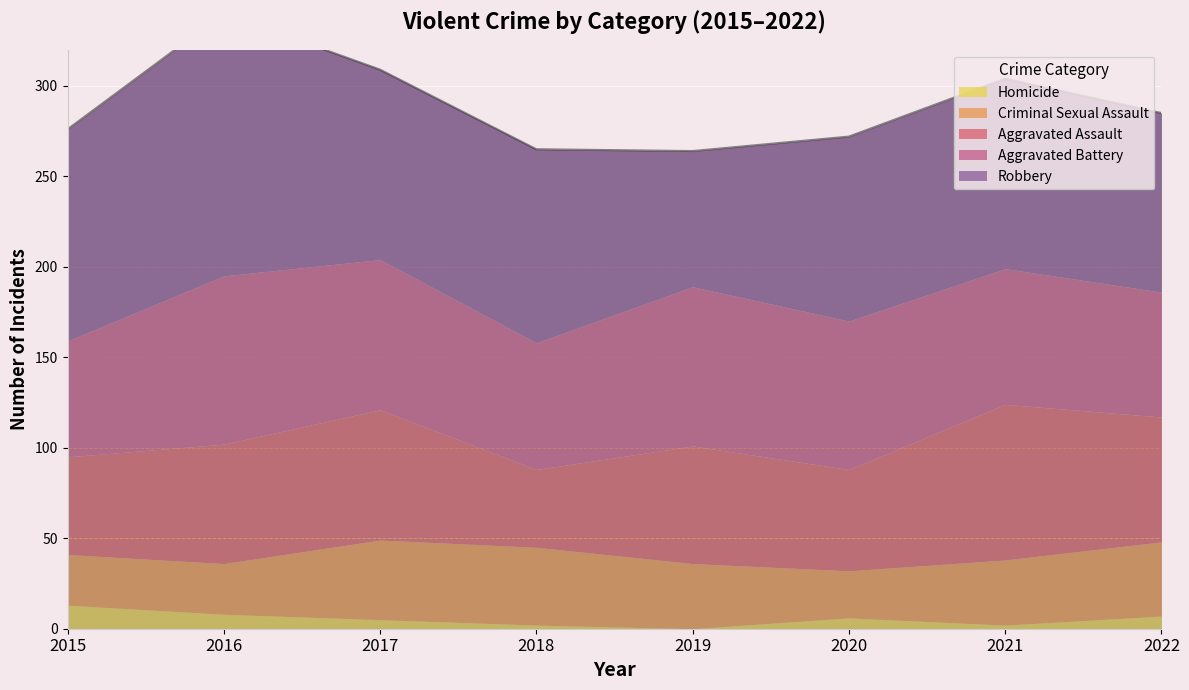

What is the average value of the Robbery series?

107